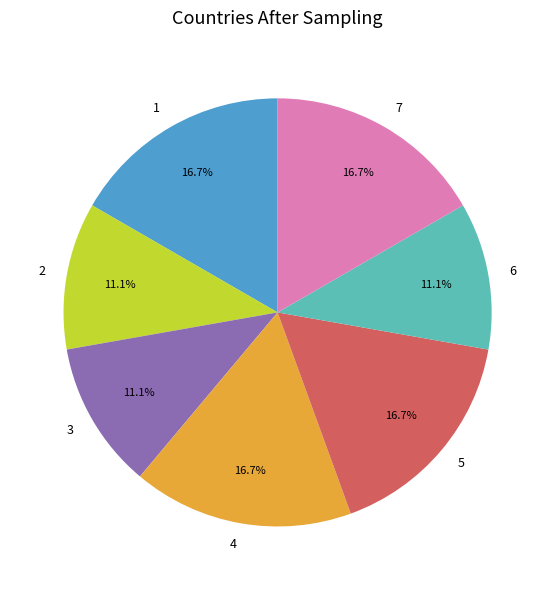

To the nearest percent, what percentage of the pie is 6?

11%